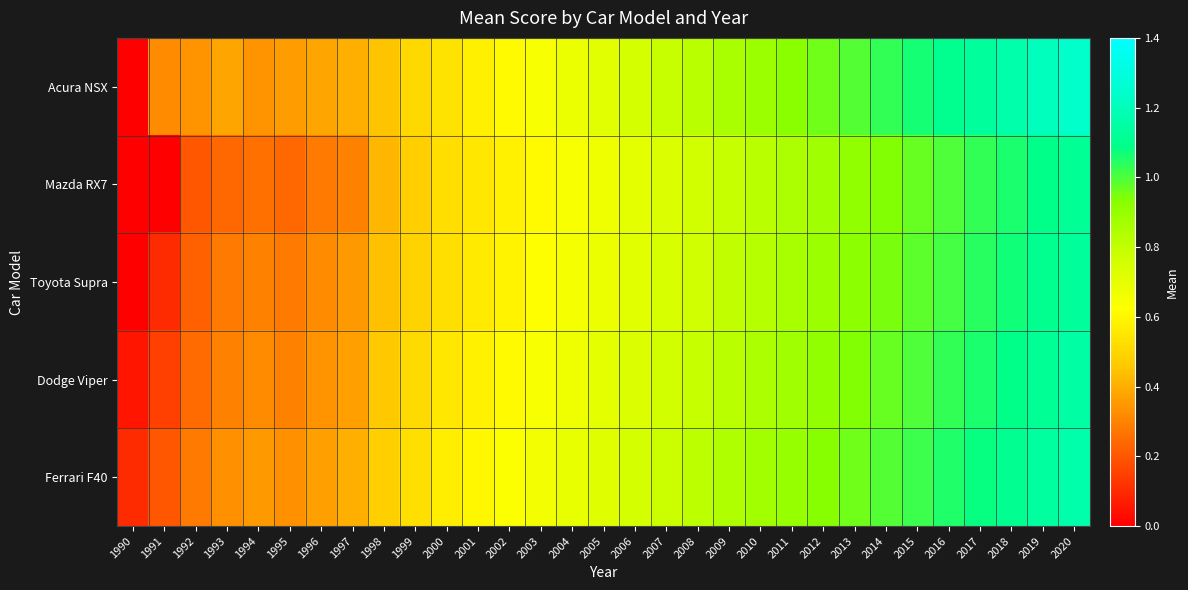

What is the difference between the highest and lowest values at 2014?

0.1